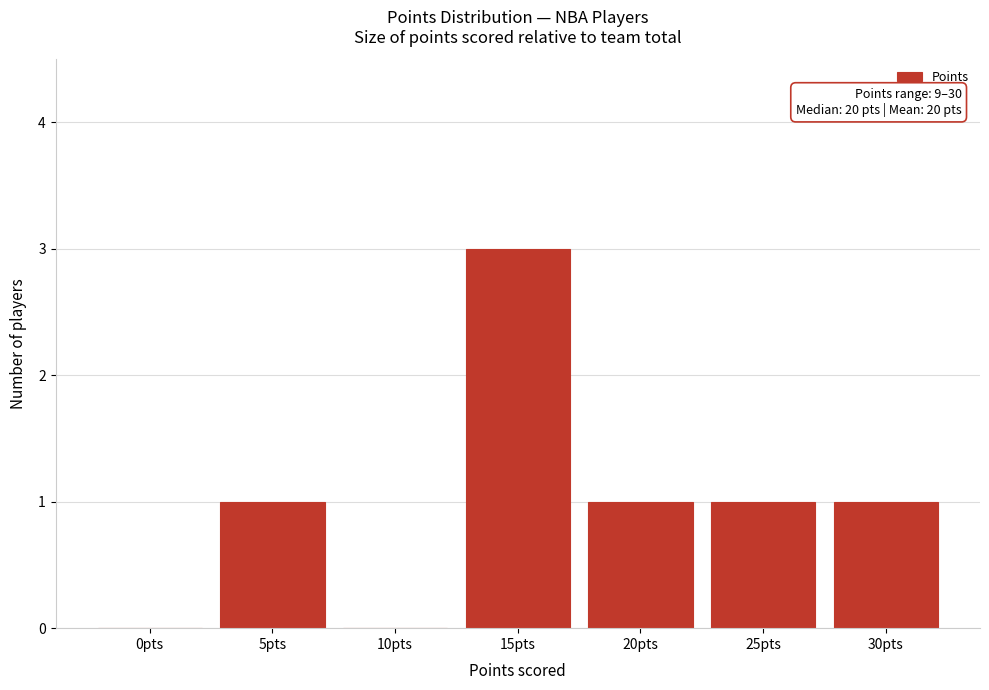

Reading left to right, transcribe all the data shown in this chart.

0pts=0	5pts=1	10pts=0	15pts=3	20pts=1	25pts=1	30pts=1